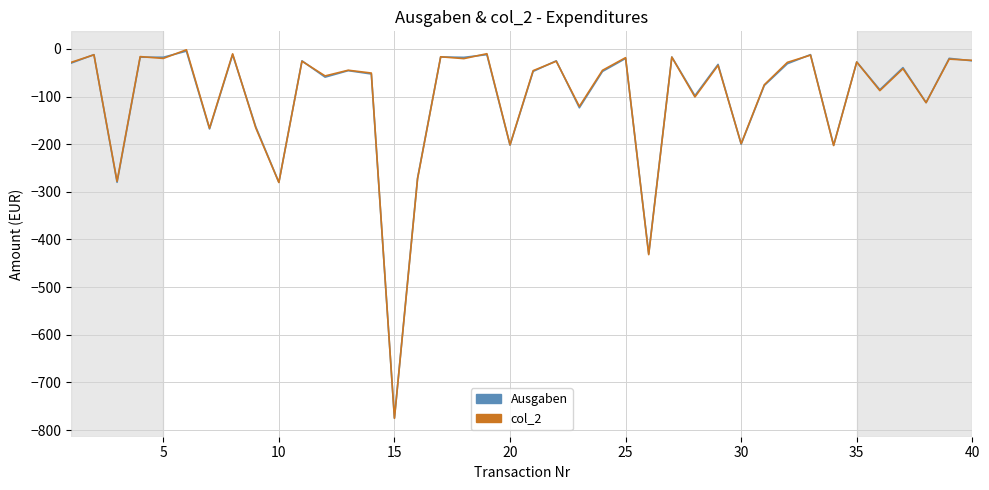

What is the minimum value shown in the chart?

-775.3